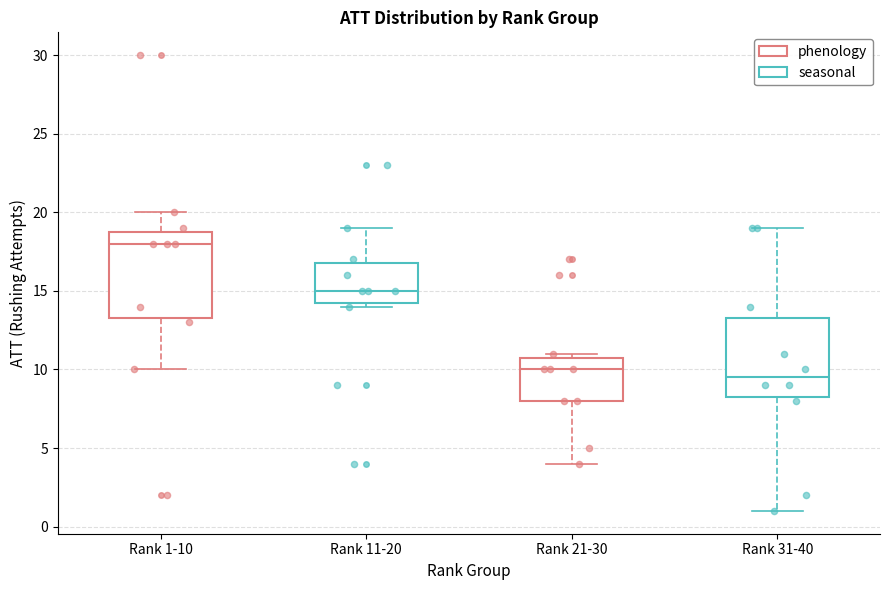

Comparing the boxes themselves (not the whiskers), which one is the tallest?

Rank 1-10